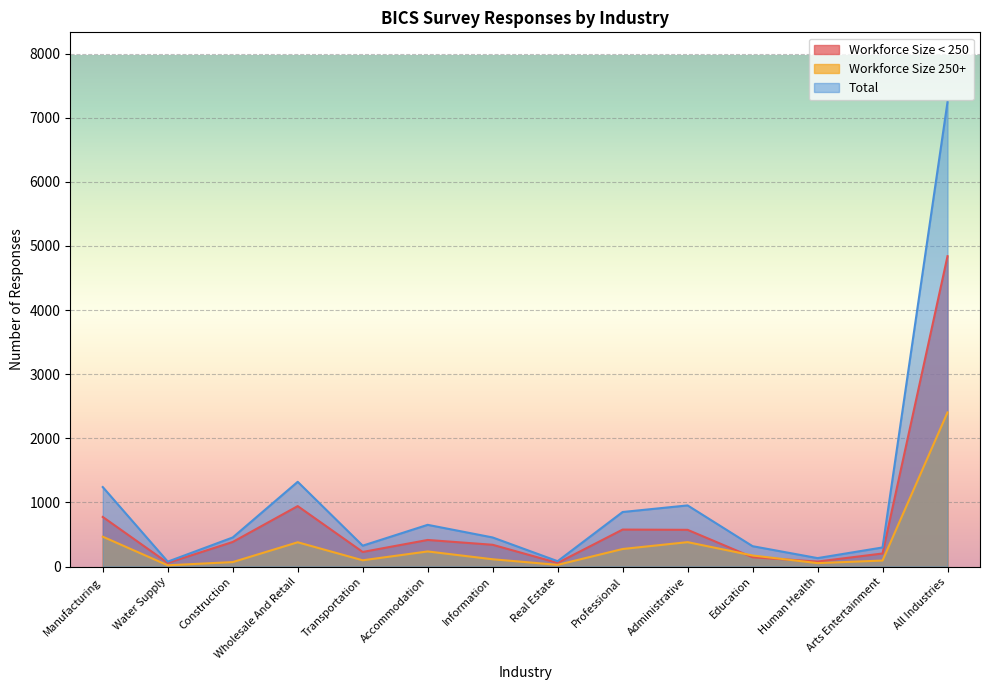

True or false: Workforce Size < 250 has more than 1 points higher than both neighbors.

True